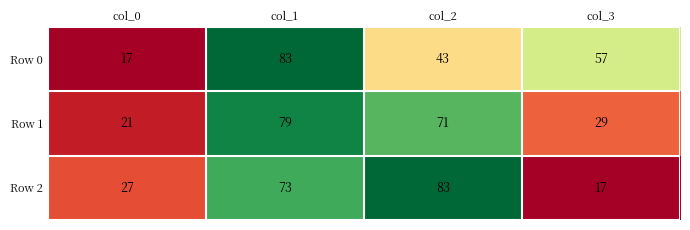

Is it true that Row 2 equals 73 at col_1?

True